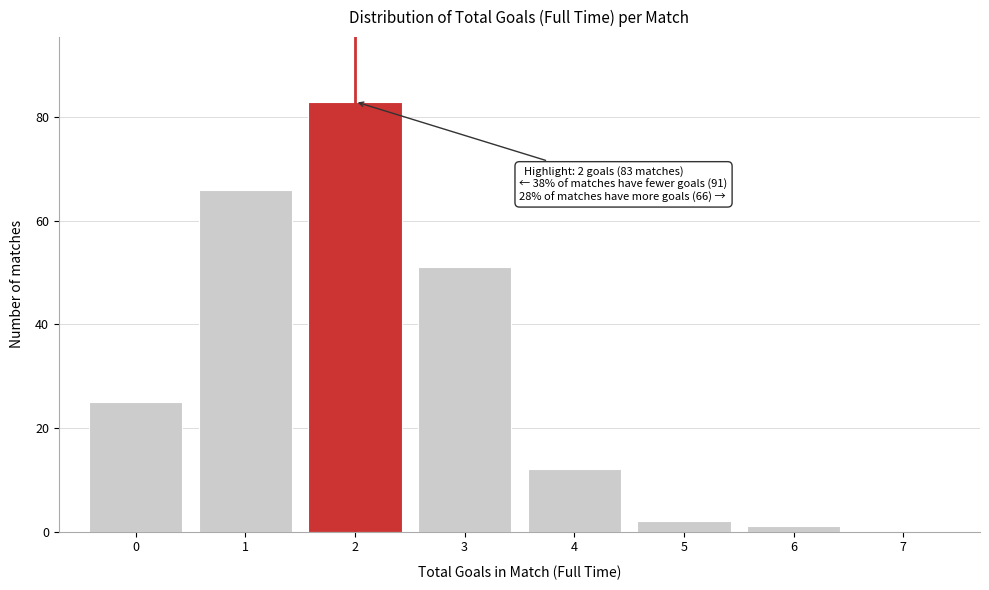

Over which range of the x-axis is the bar tallest?

1.5 to 2.5